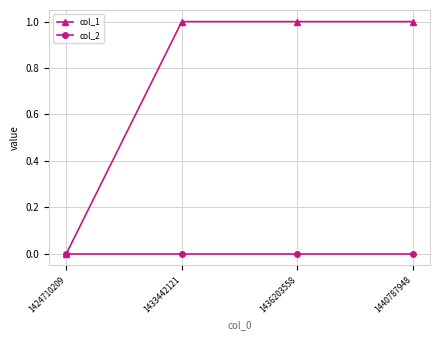

Rank the series by their maximum value, from lowest to highest.

col_2, col_1